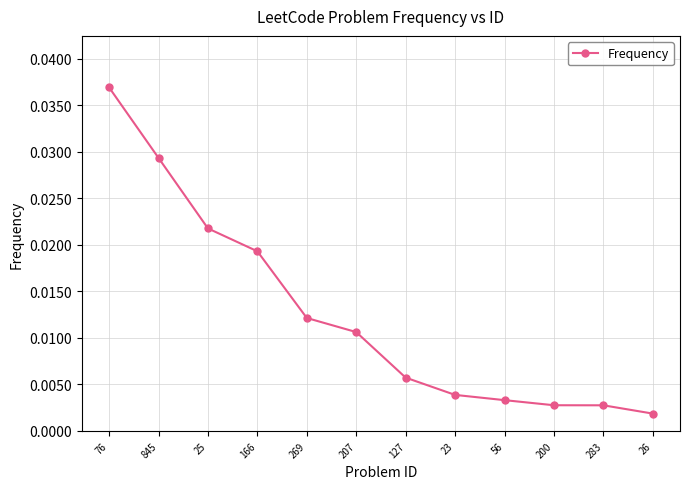

Which category has the lowest value across all series?

26